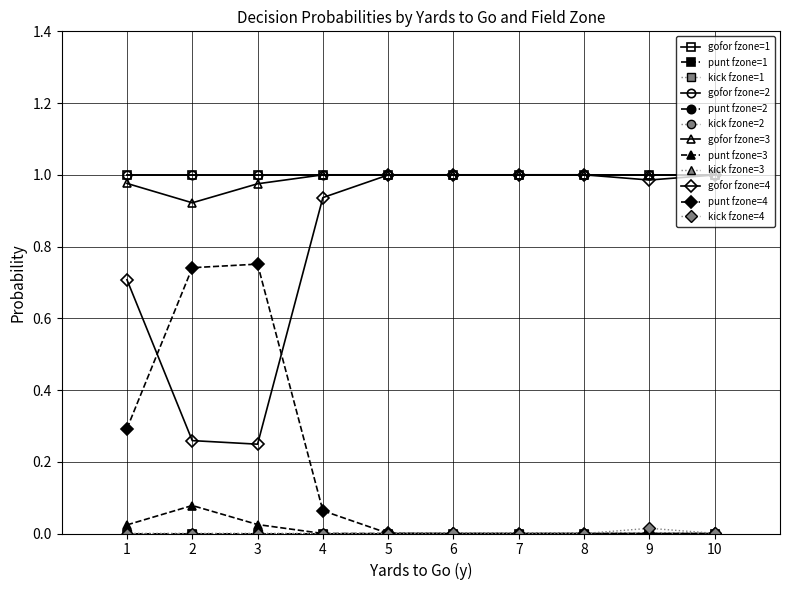

Does the chart have visible grid lines?

Yes